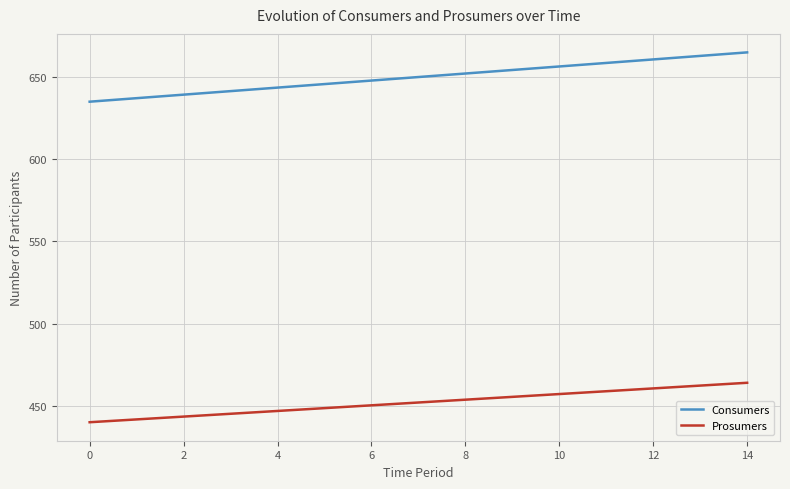

True or false: Consumers and Prosumers intersect in this chart.

False